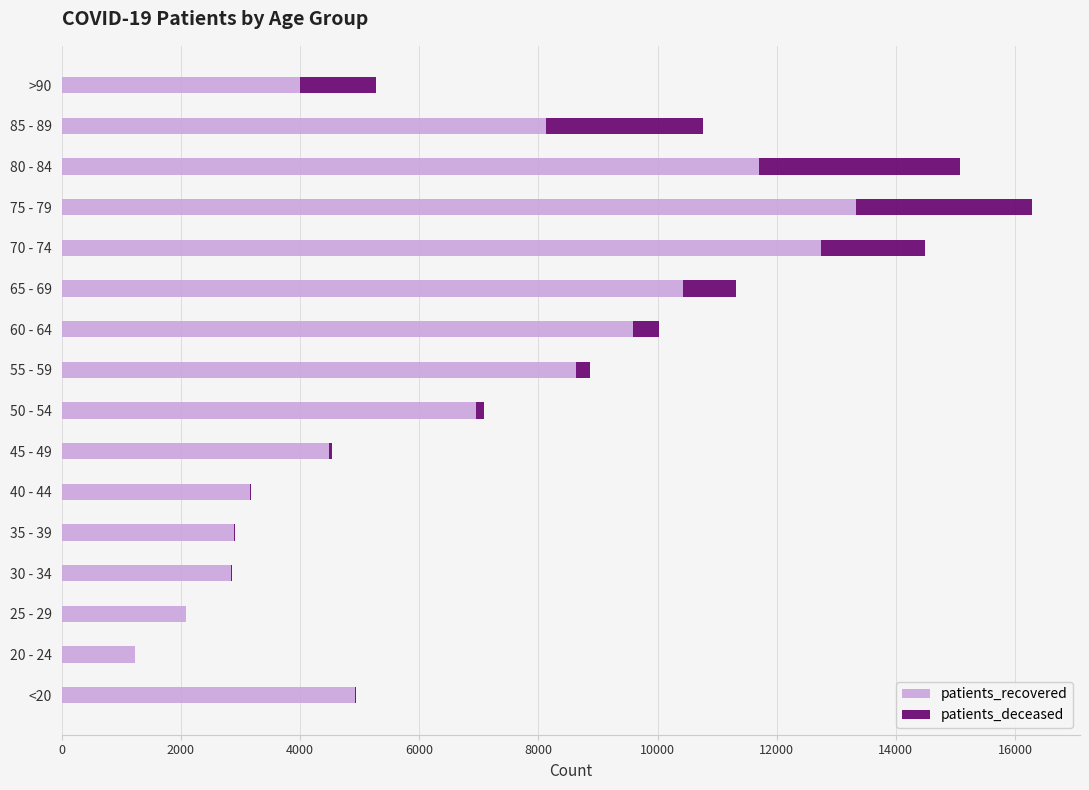

At which category is the sum across all series the highest?

75 - 79